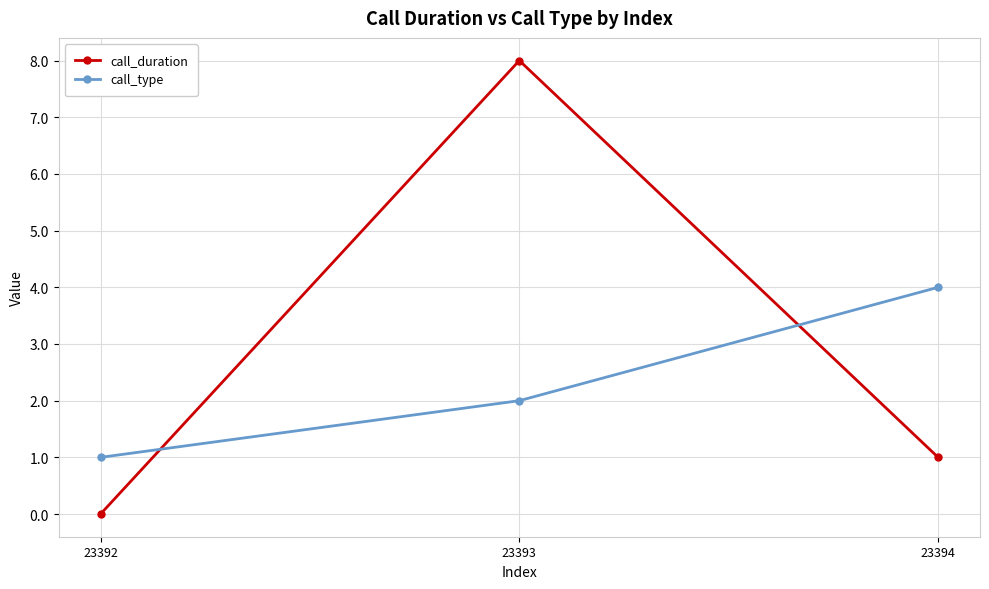

The call_type series shows 4 at 23394. True or false?

True